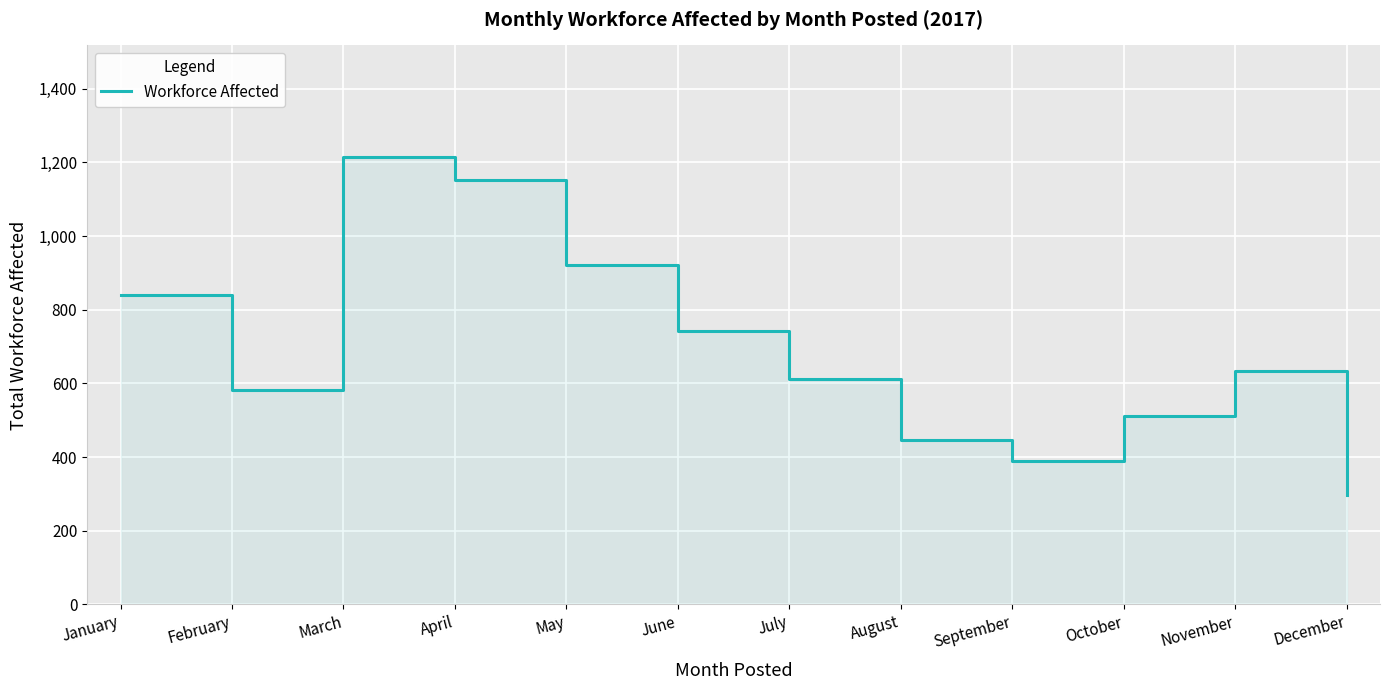

What is the value of the 8th point from the left?

445